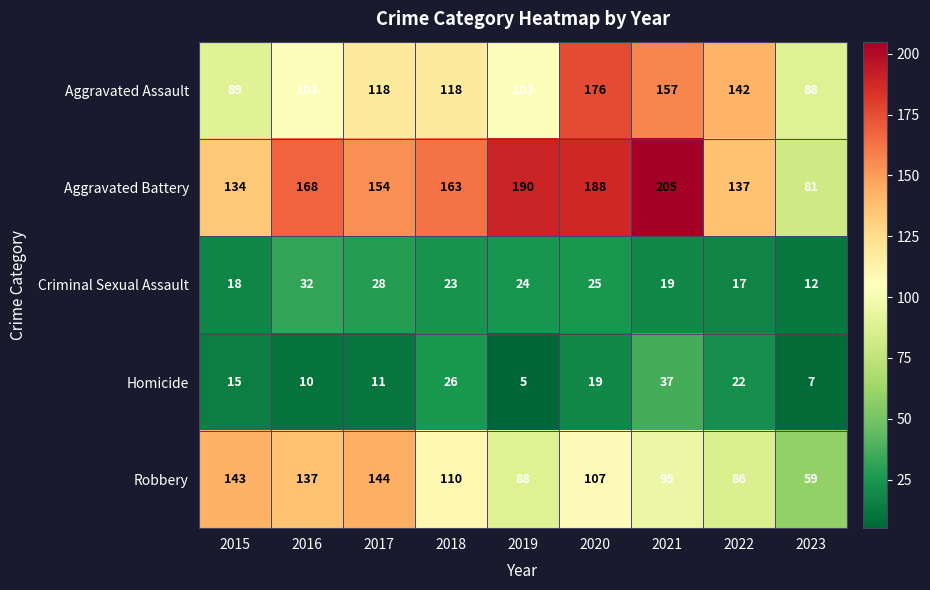

What is the smallest value displayed?

5